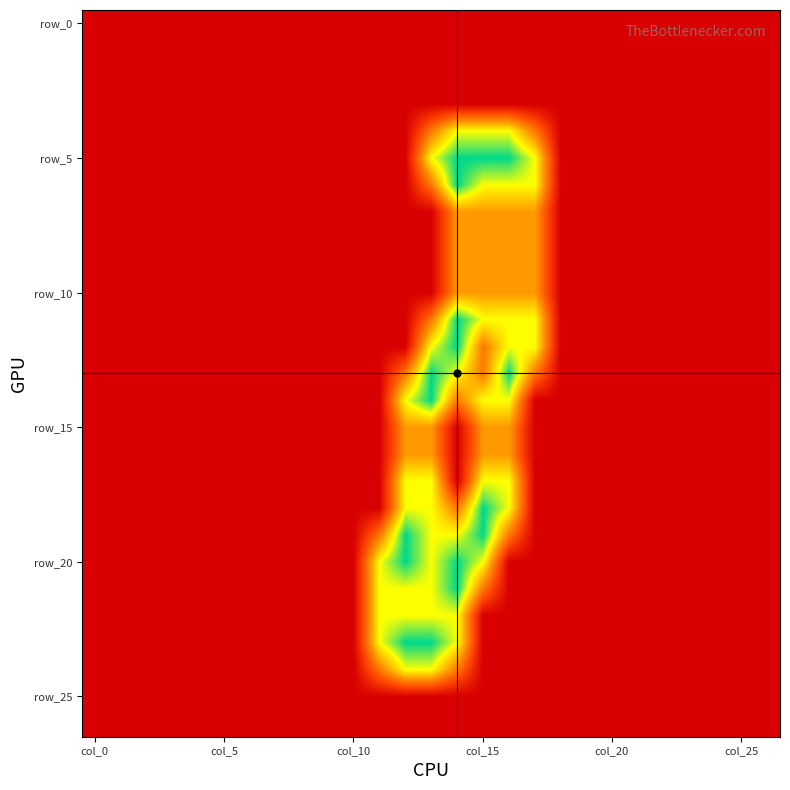

At how many categories does at least one series exceed 0?

7